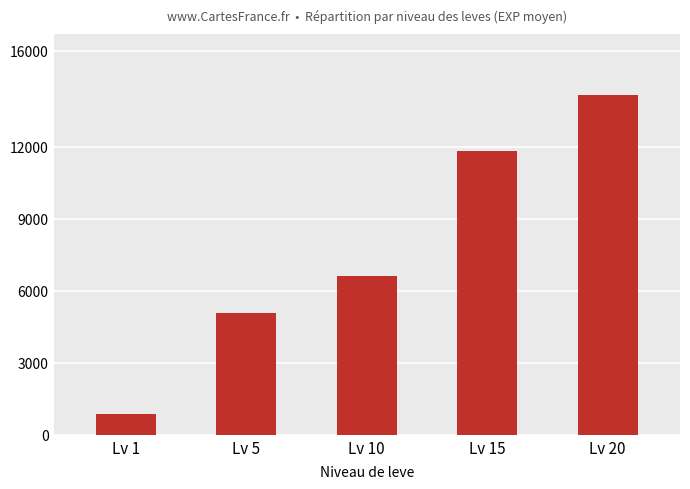

Reading left to right, list all the values displayed in this chart.

853.3	5091.7	6600.0	11833.3	14153.3